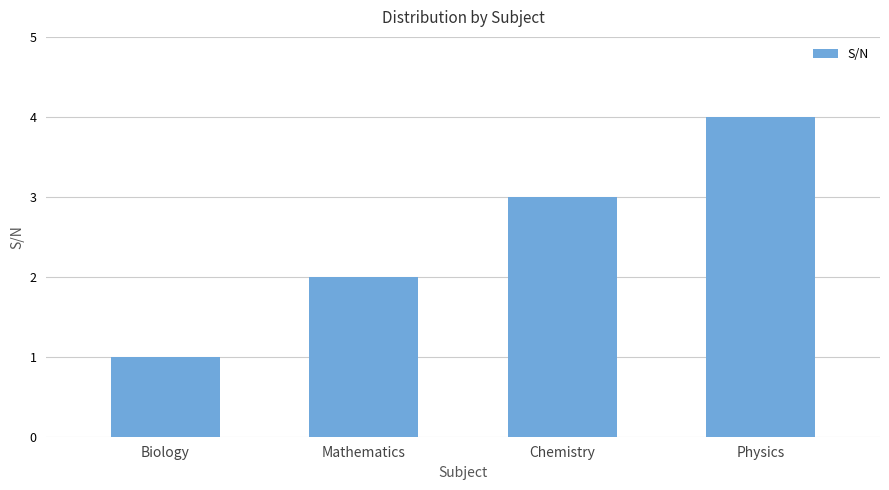

At which label is the value closest to 2?

Mathematics